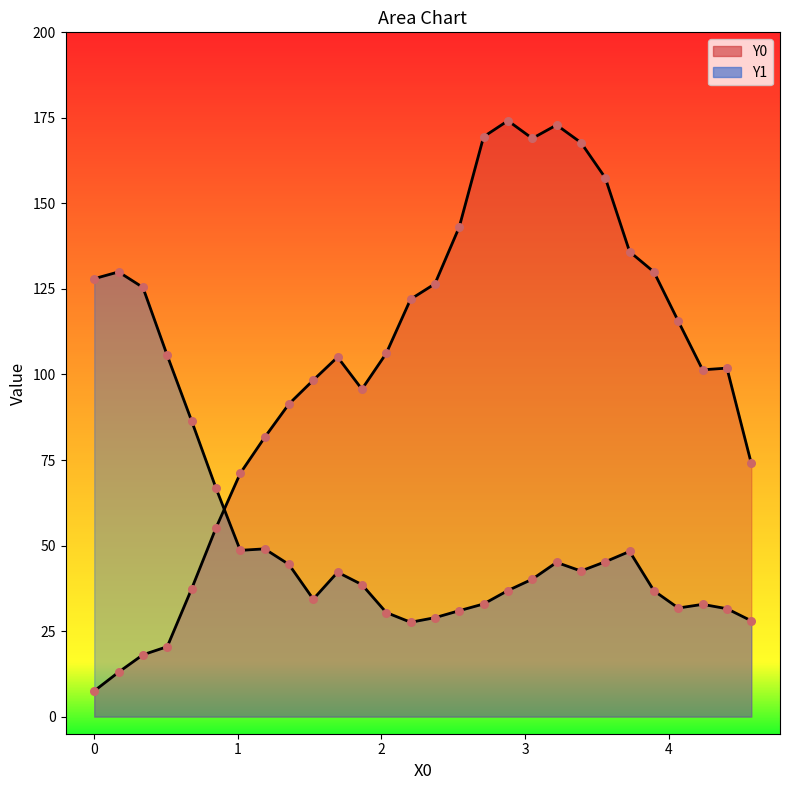

Which series contains the highest Y value?

Y0